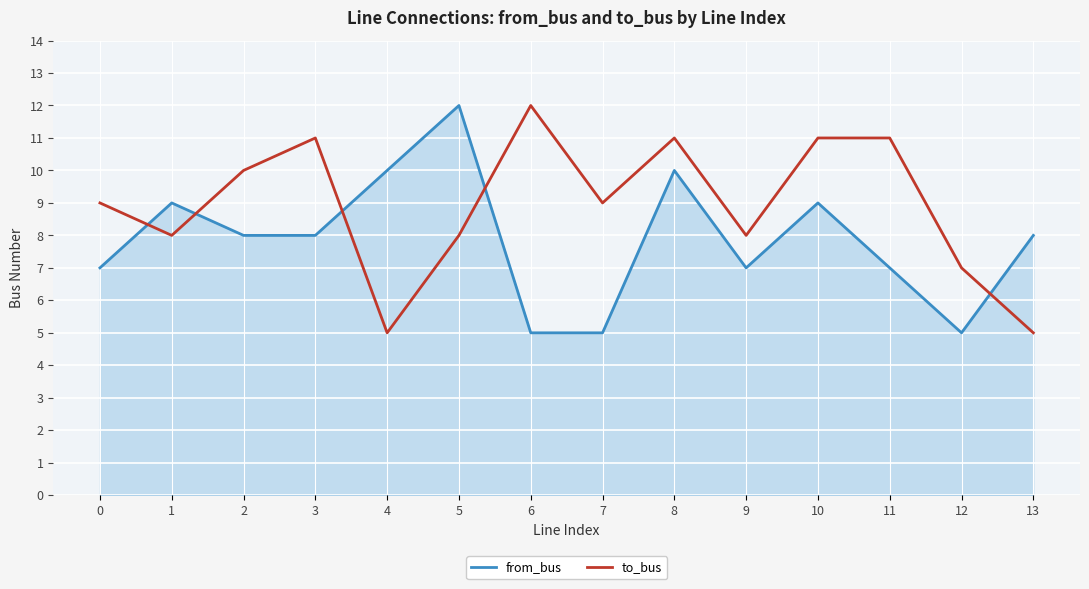

Where is the first local maximum for from_bus?

1